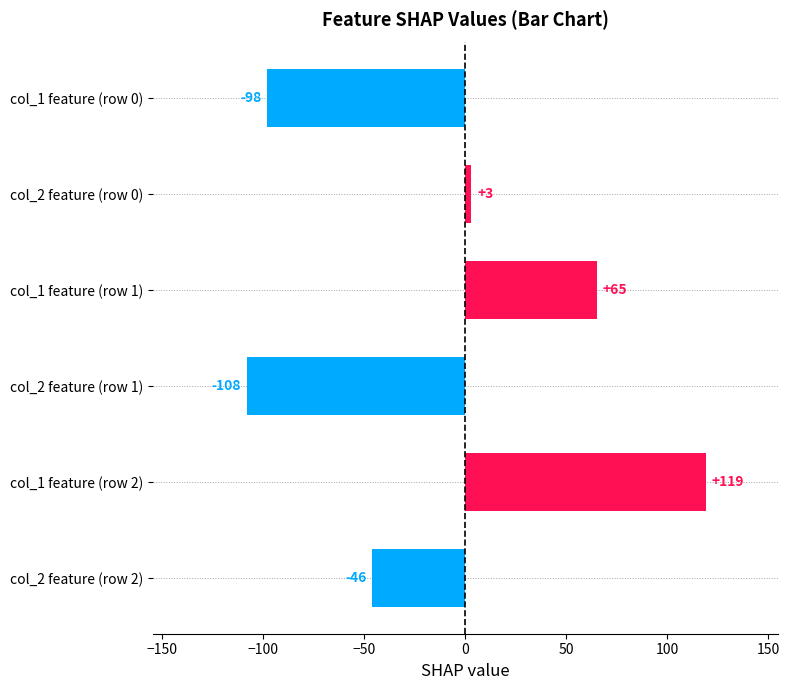

Reading bottom to top, transcribe all the data shown in this chart.

-46	119	-108	65	3	-98